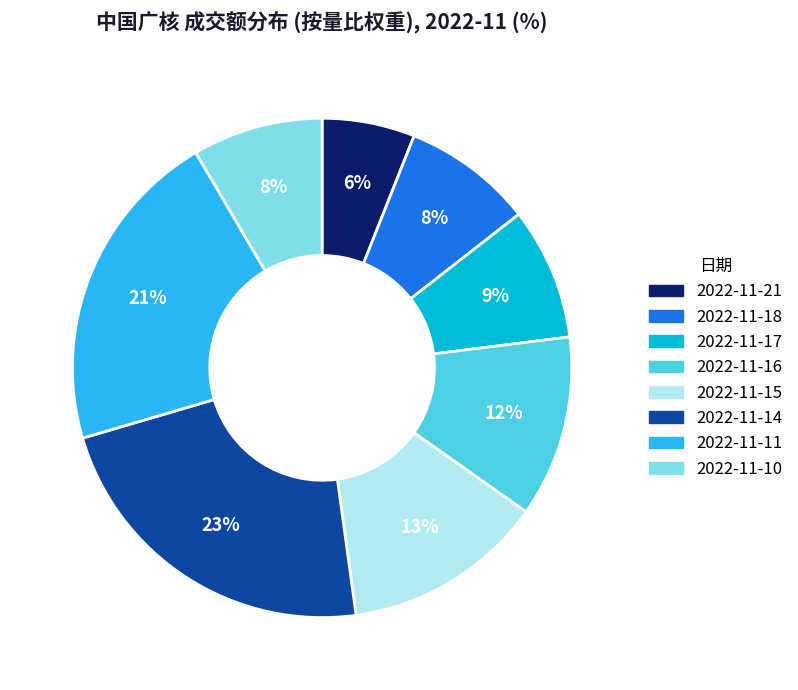

Is it true that 2022-11-17 is 1% of the pie?

False